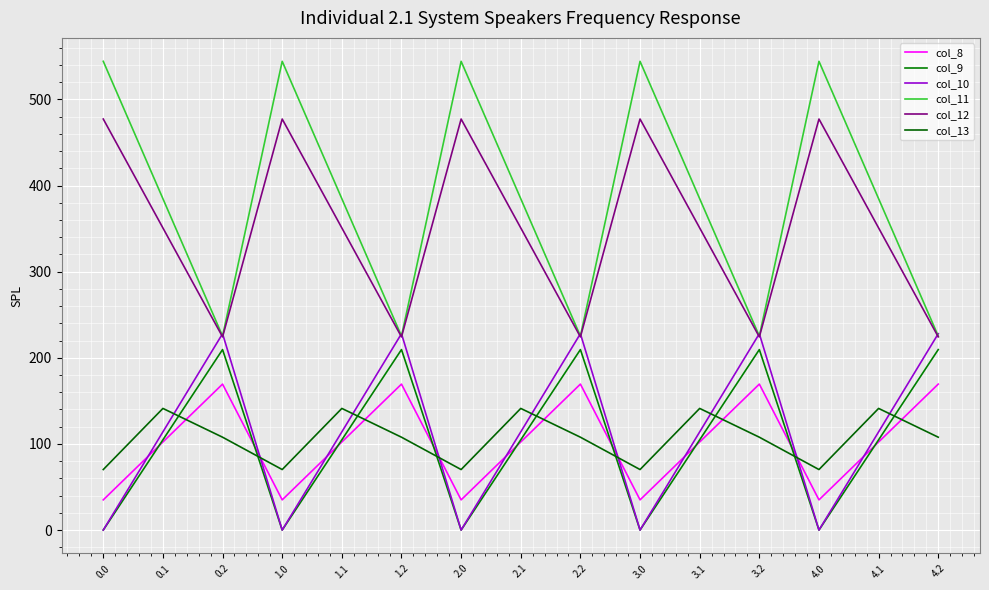

What is the label of the 6th point from the left?

1.2